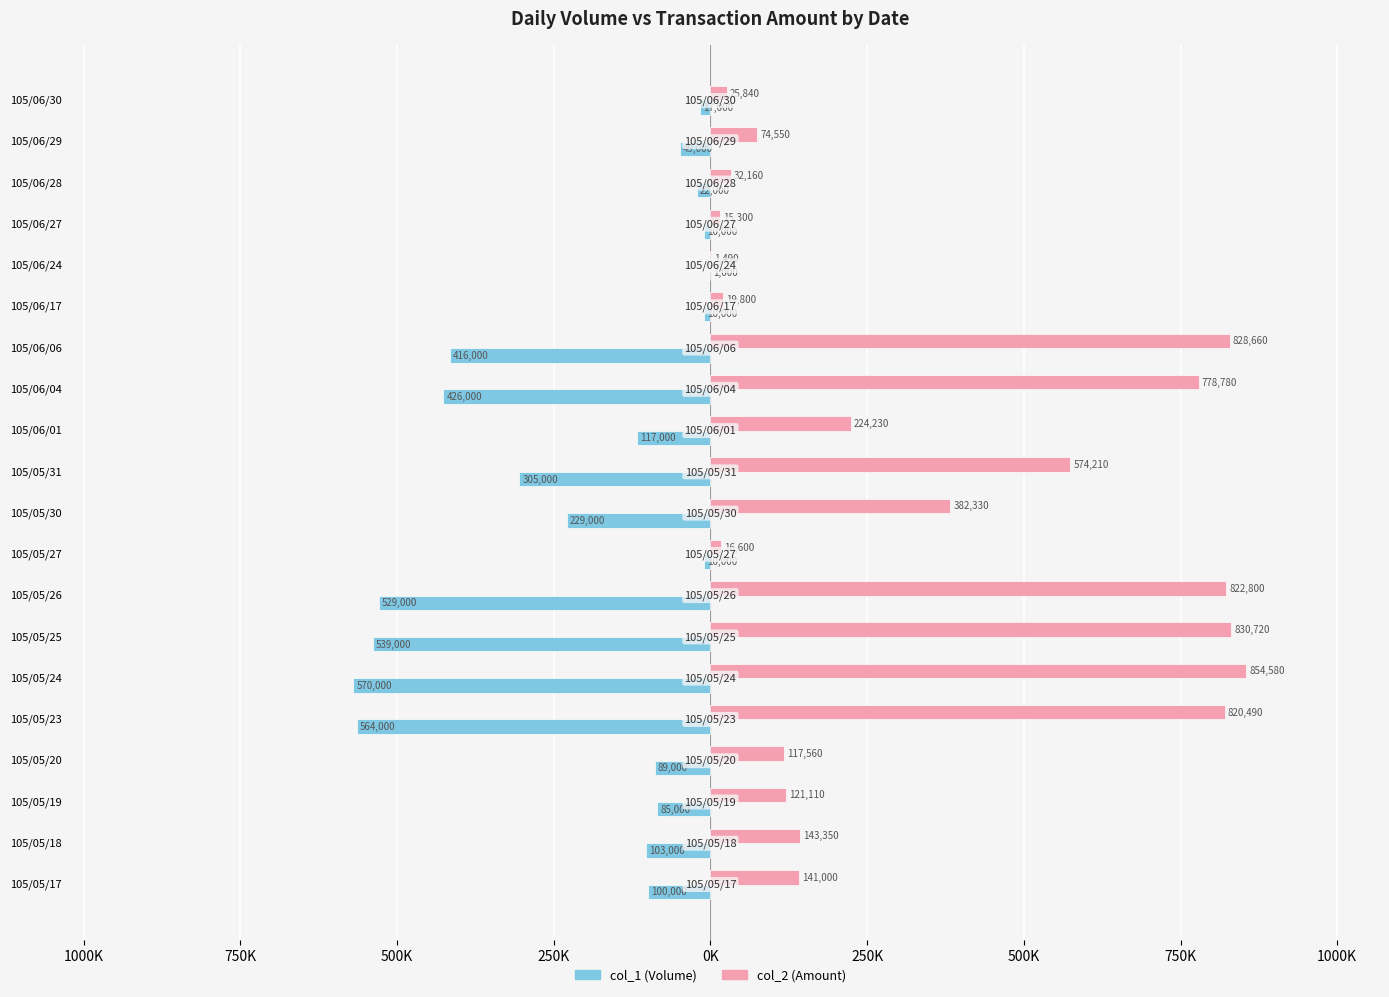

What are all the series names shown in the legend?

col_1 (Volume), col_2 (Amount)